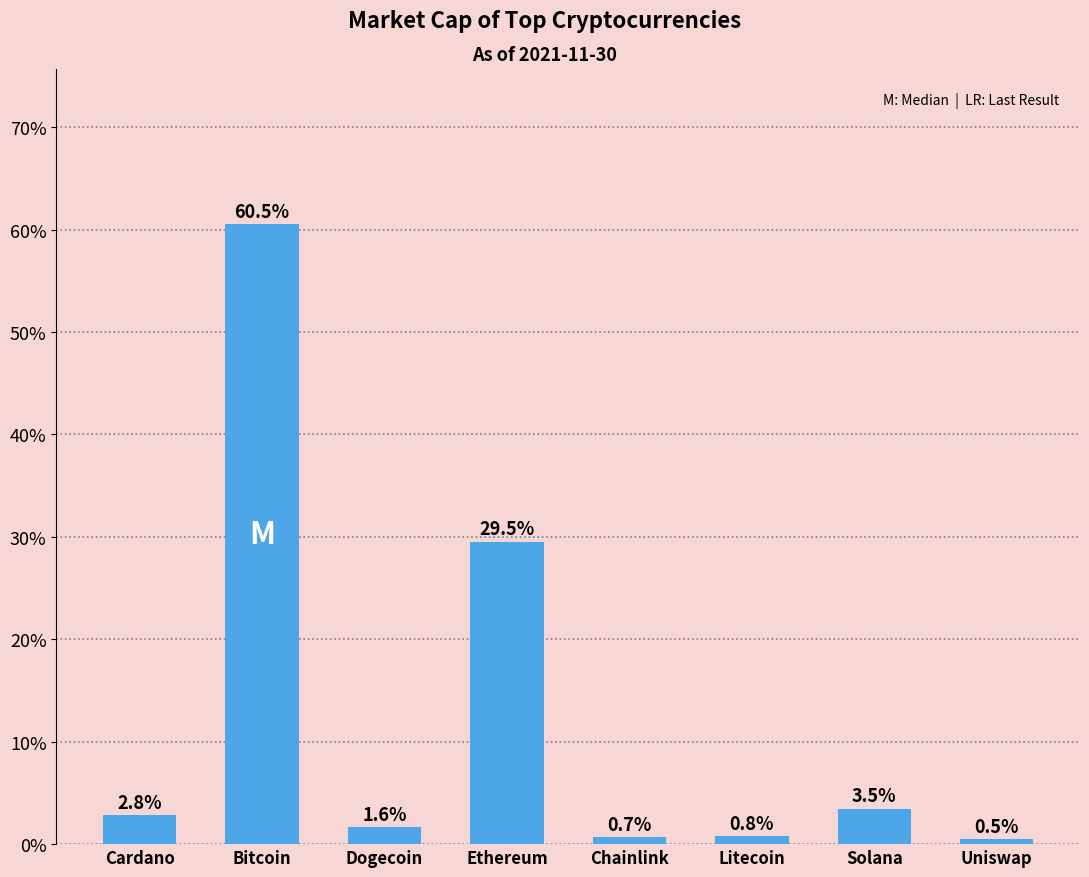

What is the approximate value at Solana?

3.5